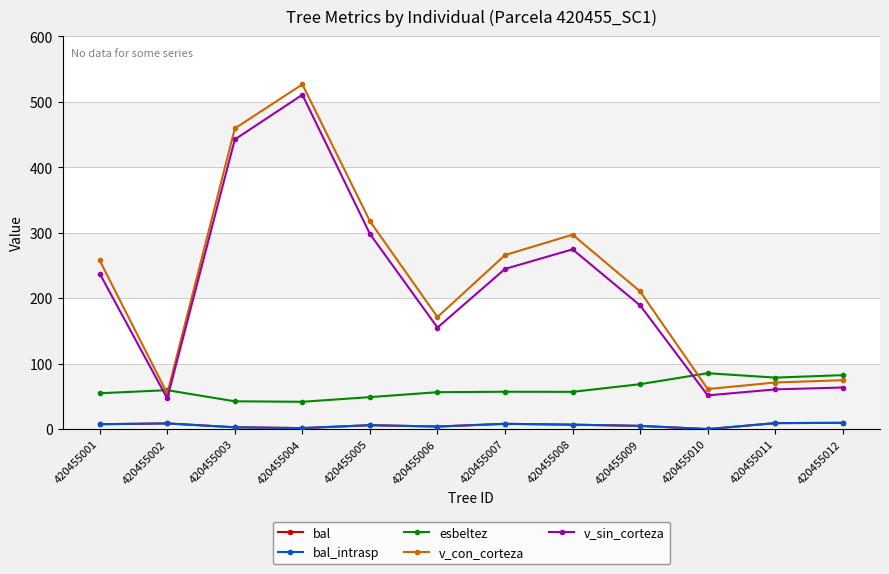

True or false: v_sin_corteza has a value of 84.7 at 420455005.

False